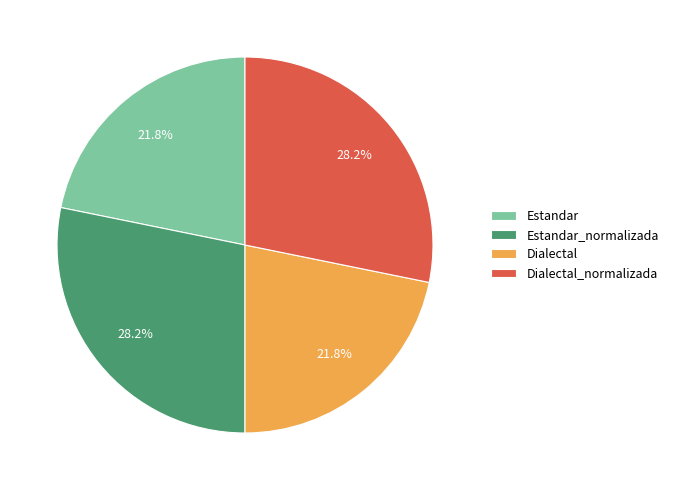

What is the ratio of the value at Dialectal to the value at Estandar_normalizada?

0.8